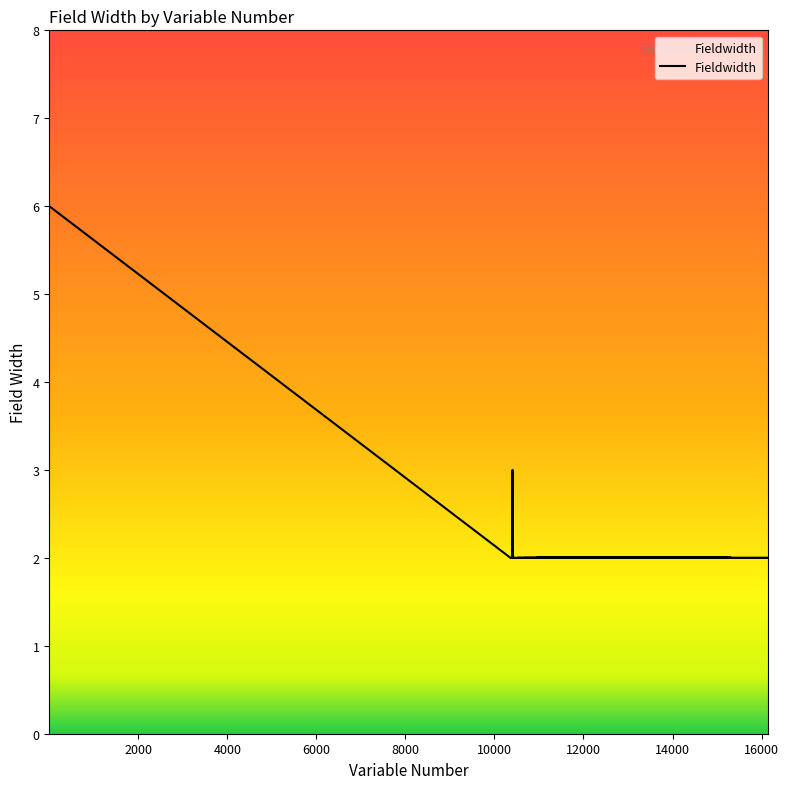

What is the difference between the second highest and minimum values?

1